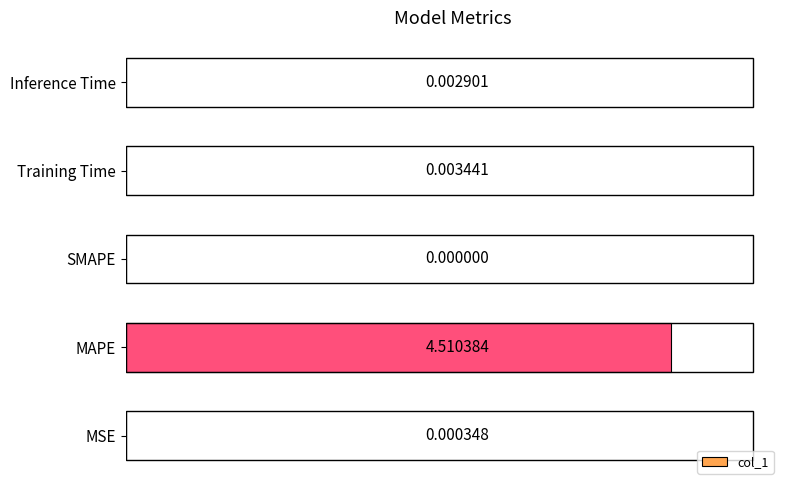

What is the sum of the values at Inference Time and MAPE?

4.5